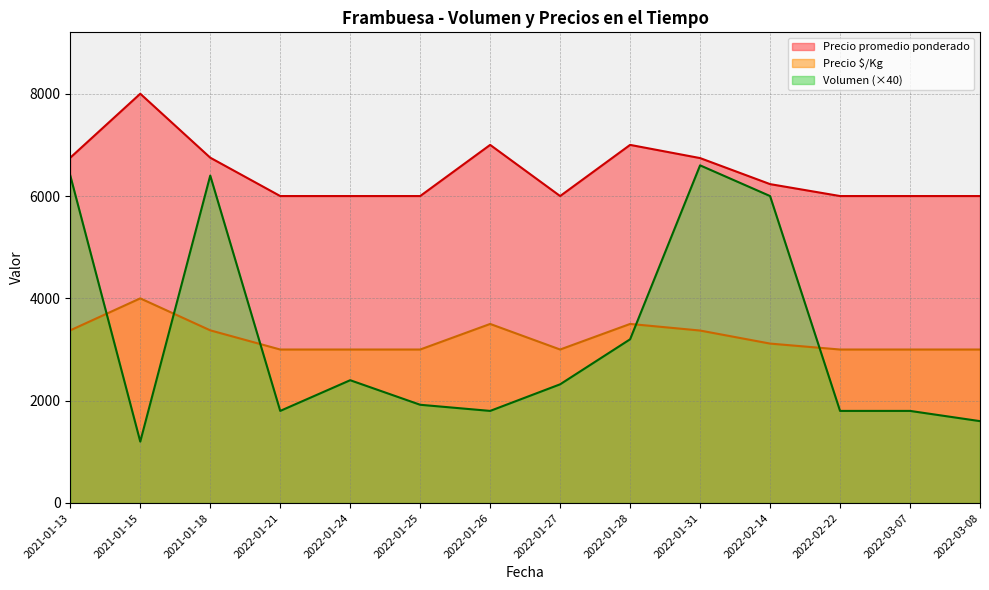

What is the difference between the highest and lowest values at 2022-03-08?

4400